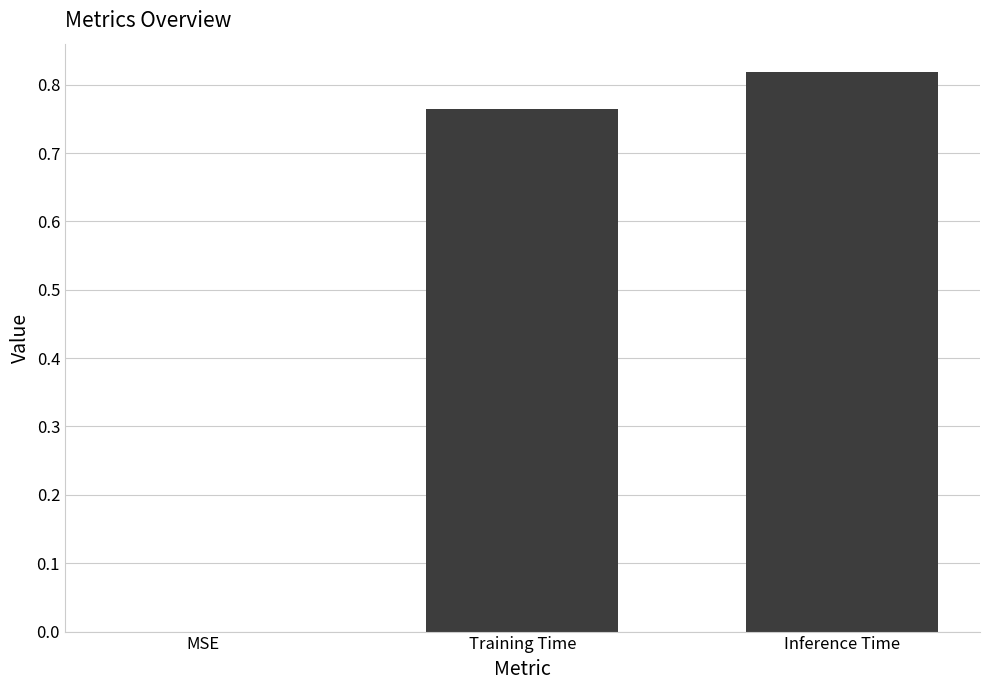

Which has a higher value, Training Time or MSE?

Training Time